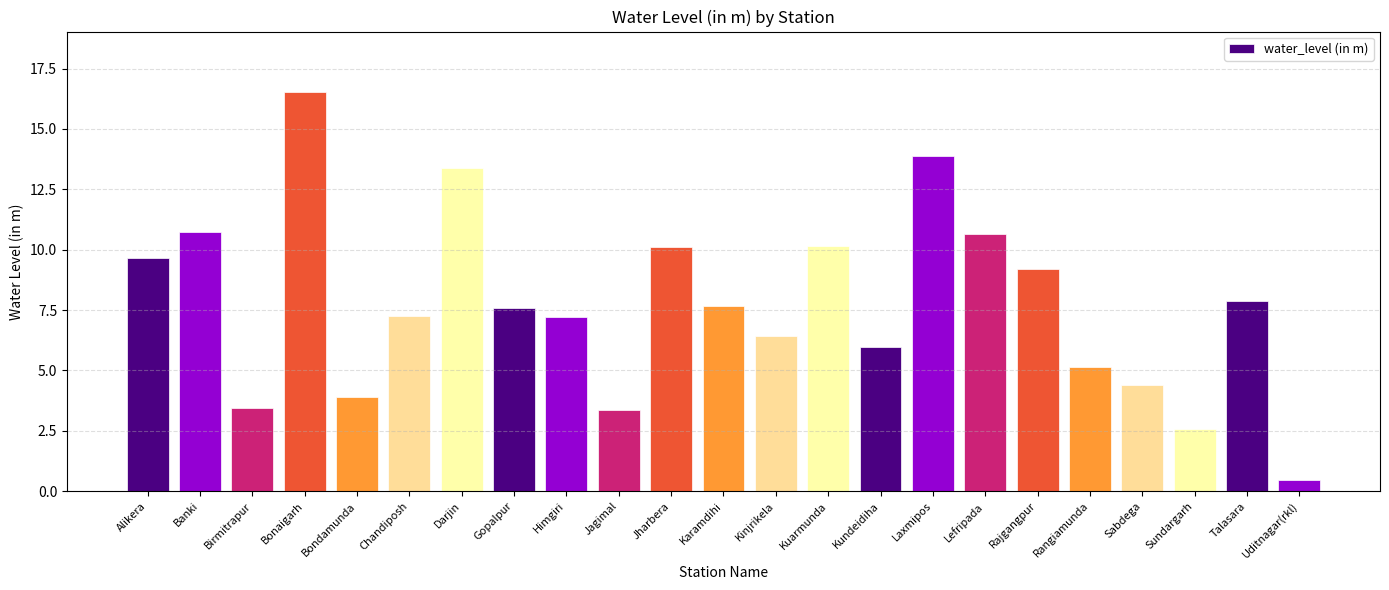

Does the chart contain any negative values?

No